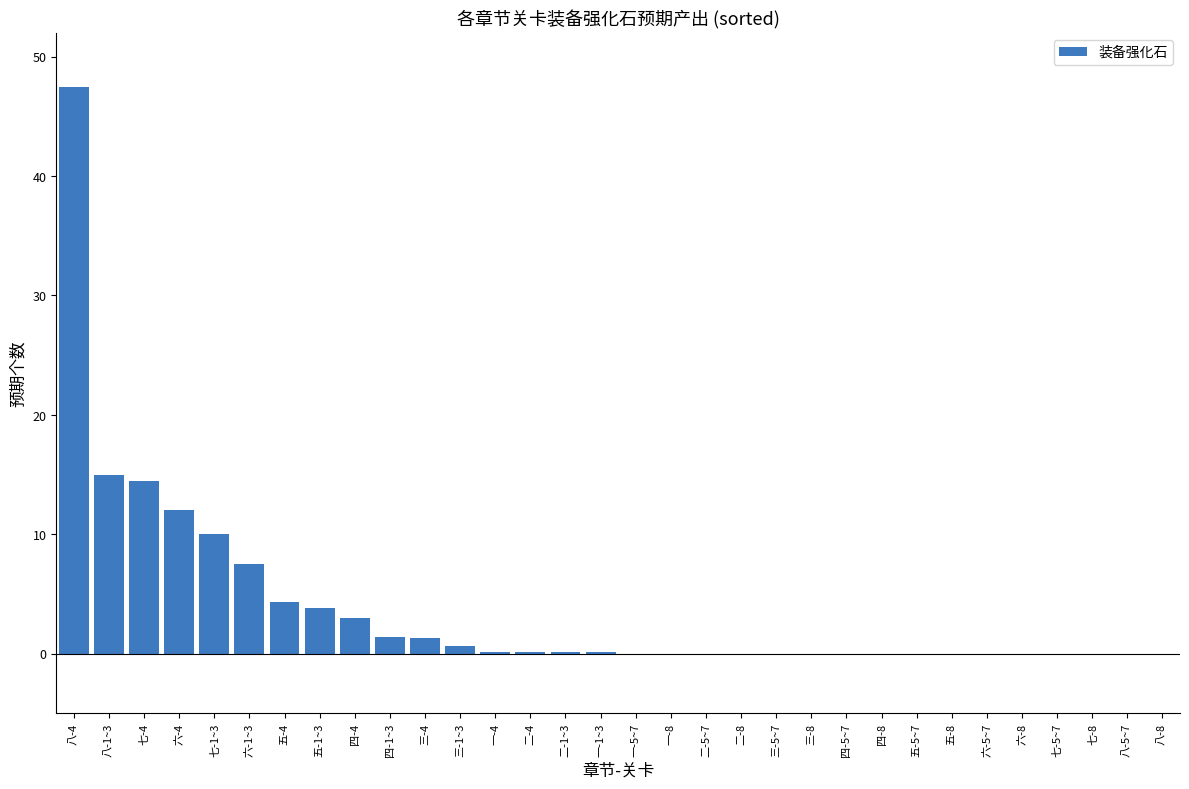

The value at 五-4 is 6.2. True or false?

False